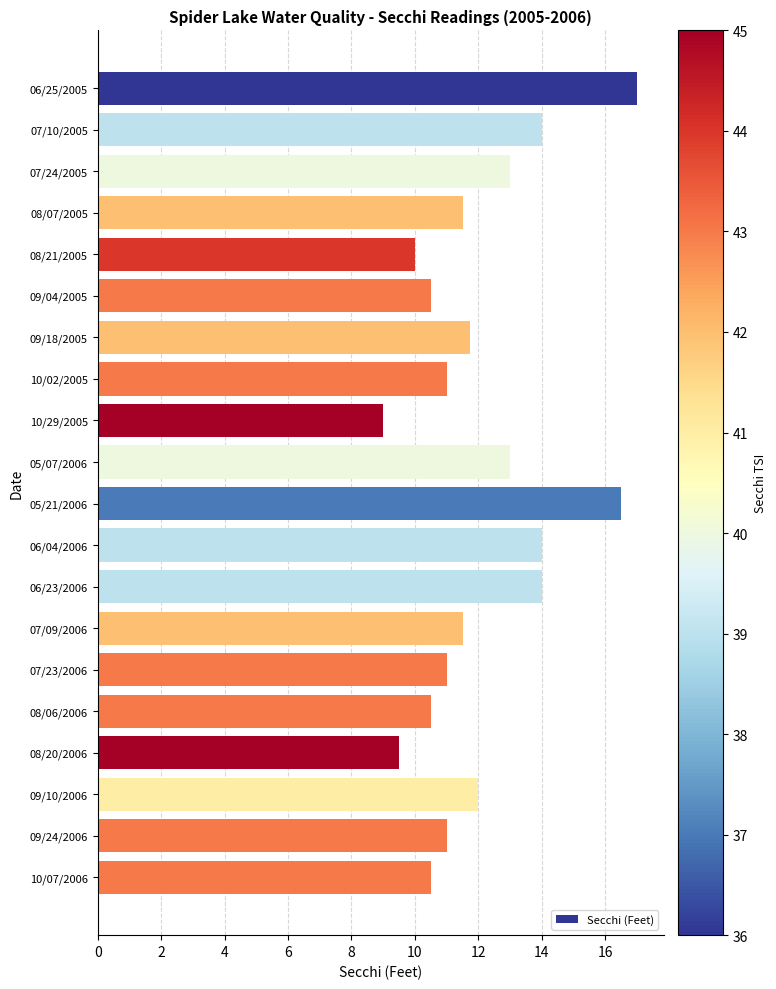

What is the average value?

12.1